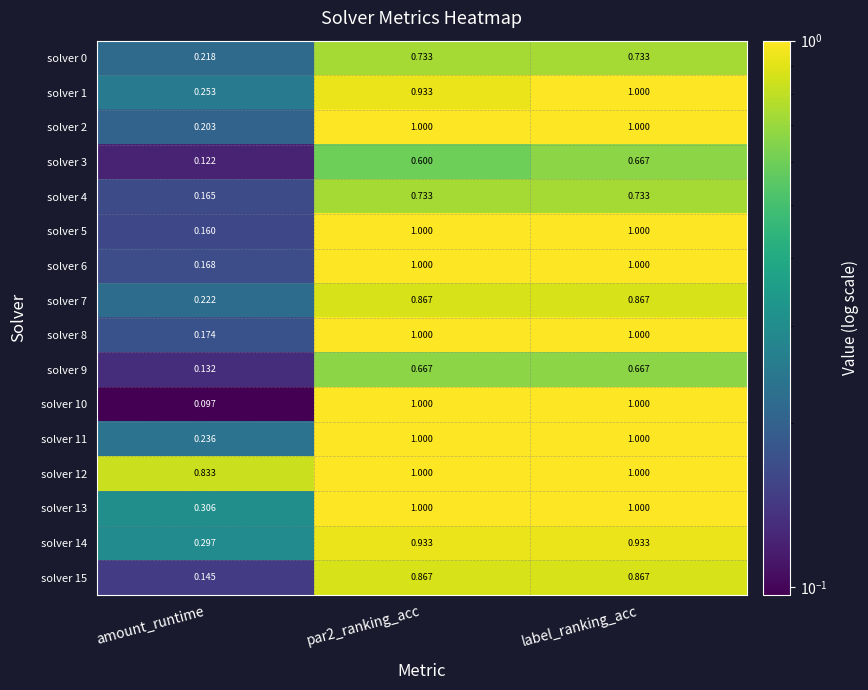

How many distinct data groups are displayed?

16